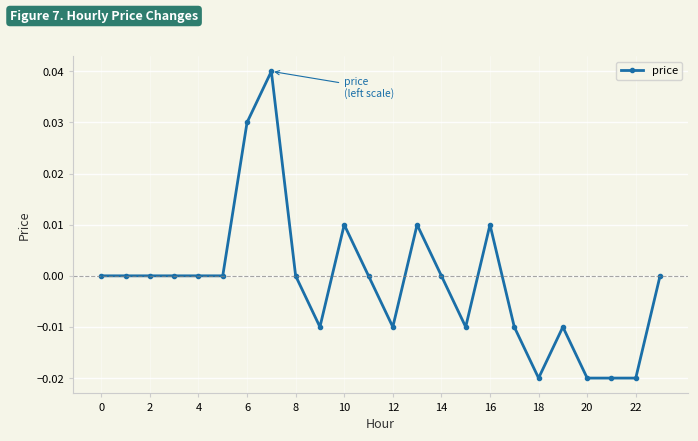

True or false: the data has more than 0 interior local peaks.

True